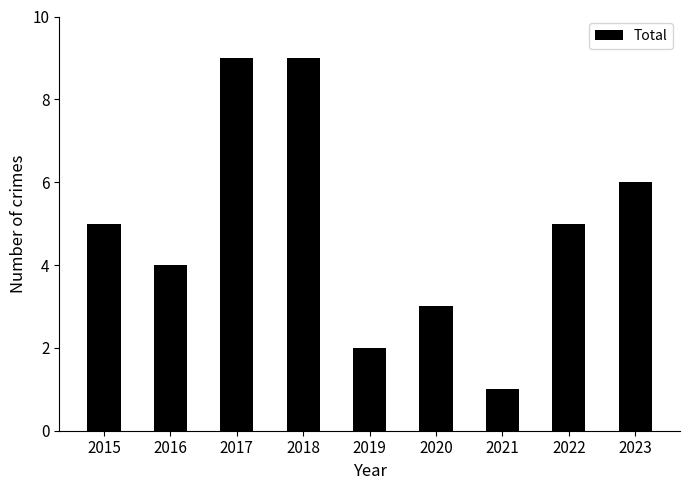

Reading left to right, transcribe all the data shown in this chart.

5	4	9	9	2	3	1	5	6